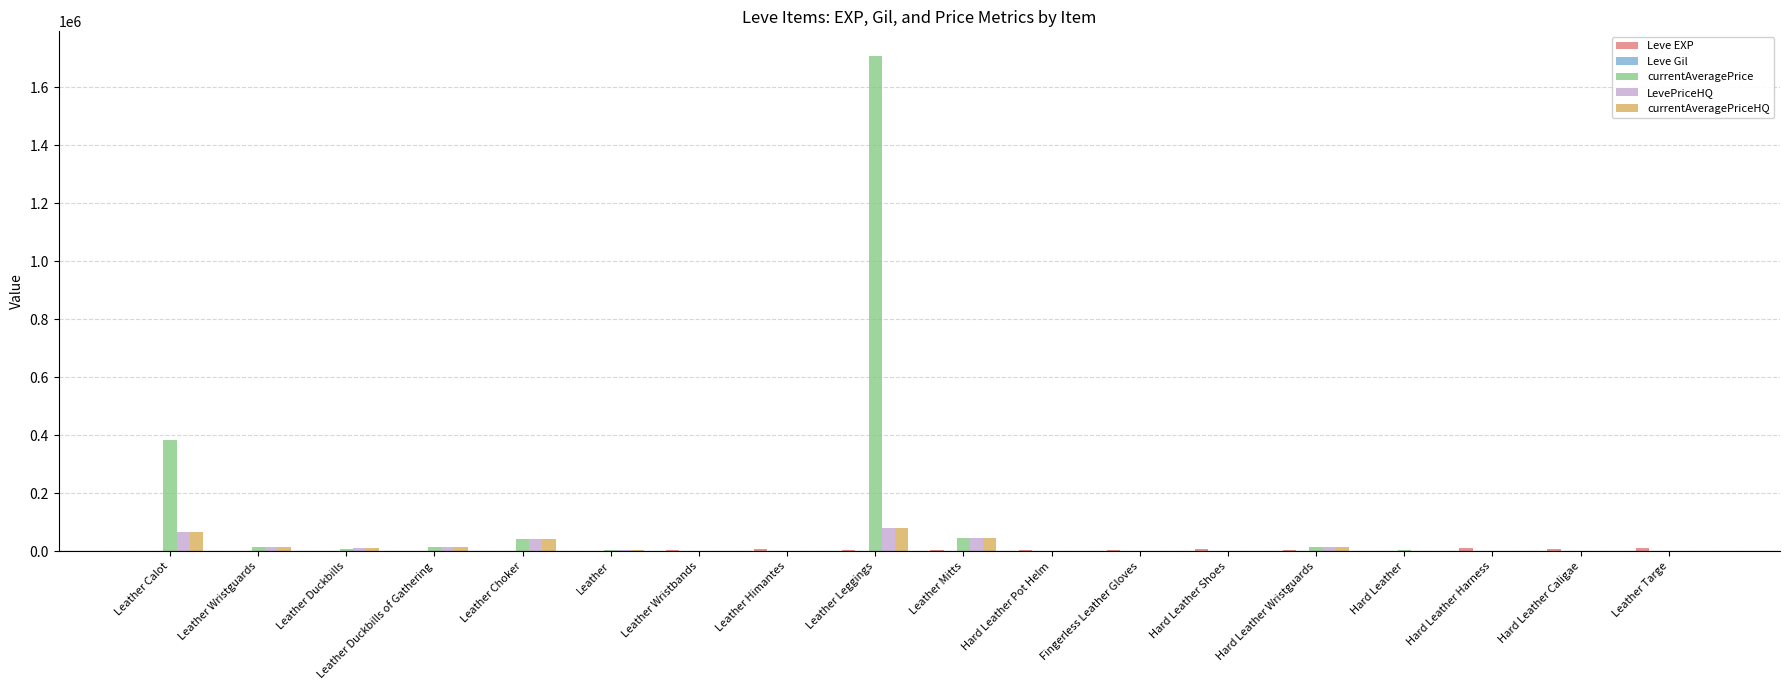

True or false: LevePriceHQ has a value of 0 at Fingerless Leather Gloves.

True